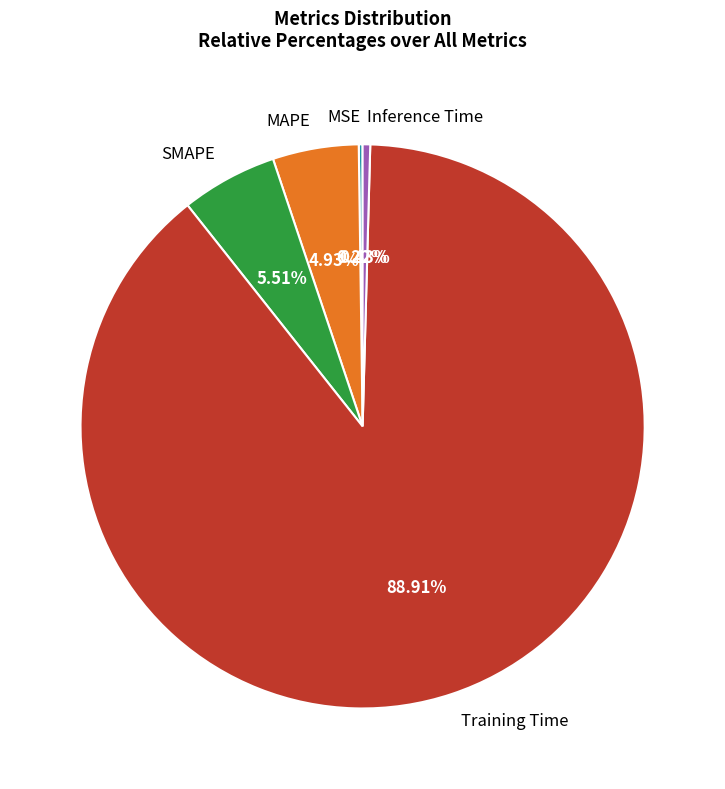

Which category has the biggest portion of the pie?

Training Time